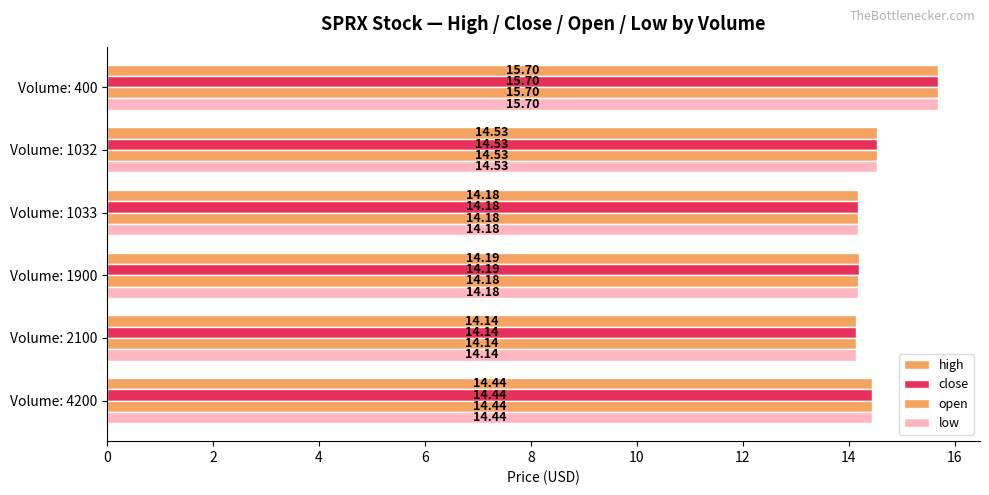

Reading right to left, what are all the values shown in this chart?

high: 15.7	14.5	14.2	14.2	14.1	14.4
close: 15.7	14.5	14.2	14.2	14.1	14.4
open: 15.7	14.5	14.2	14.2	14.1	14.4
low: 15.7	14.5	14.2	14.2	14.1	14.4